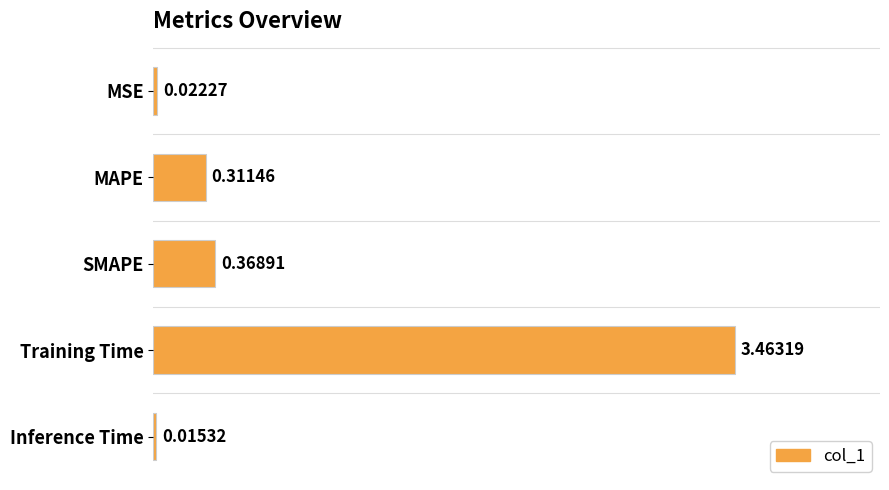

What is the difference between the maximum and minimum values?

3.4